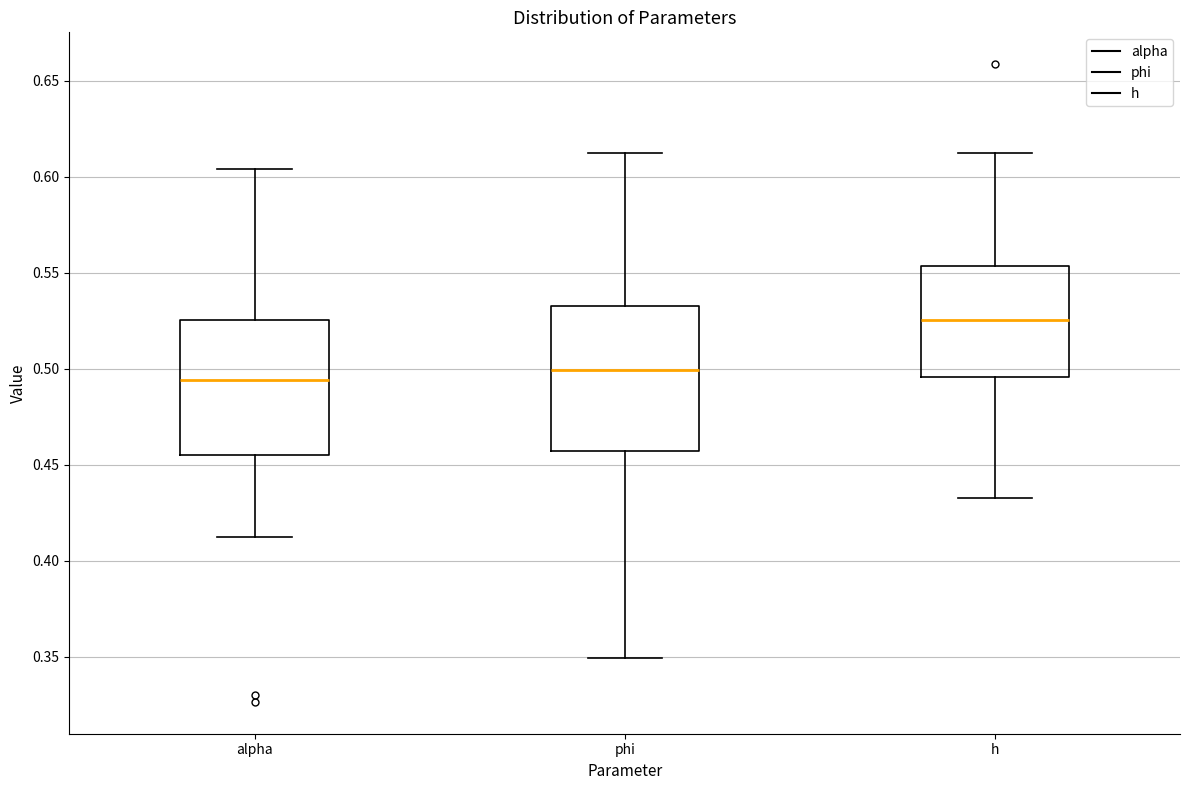

Reading left to right, transcribe this box plot: for each box, give where its median line is, the range the box spans, and where its two whiskers end, as read against the y-axis. The values are not printed on the chart, so give them approximately, as read against the axis.

alpha: median 0.495, box 0.455 to 0.525, whiskers 0.410 to 0.605
phi: median 0.500, box 0.455 to 0.530, whiskers 0.350 to 0.610
h: median 0.525, box 0.495 to 0.555, whiskers 0.435 to 0.615